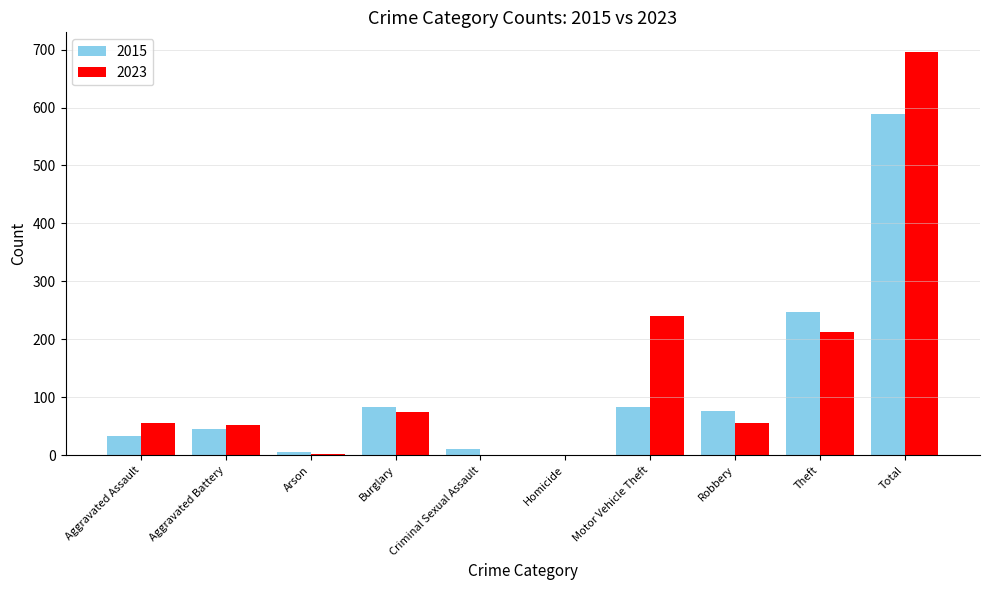

Where is 2023 nearest to the value 348?

Motor Vehicle Theft